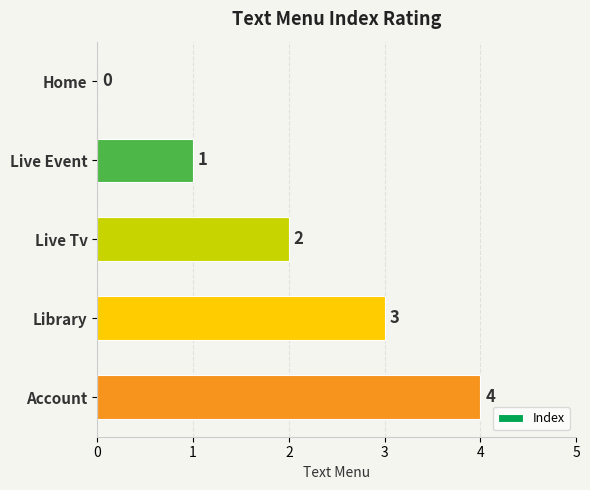

Count the number of categories in the chart.

5